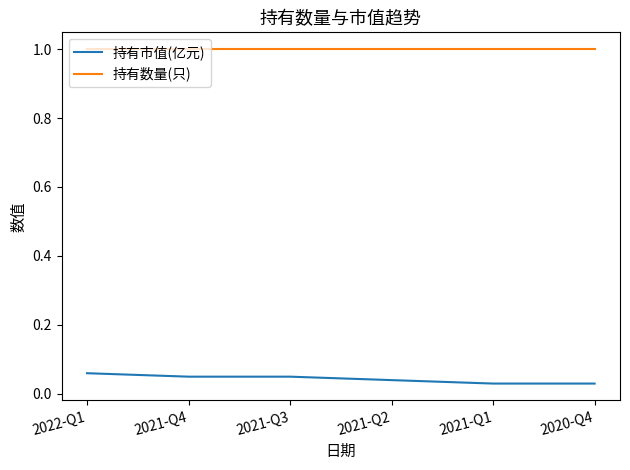

What is the sum of the 持有数量(只) values at 2021-Q2 and 2021-Q3?

2.0